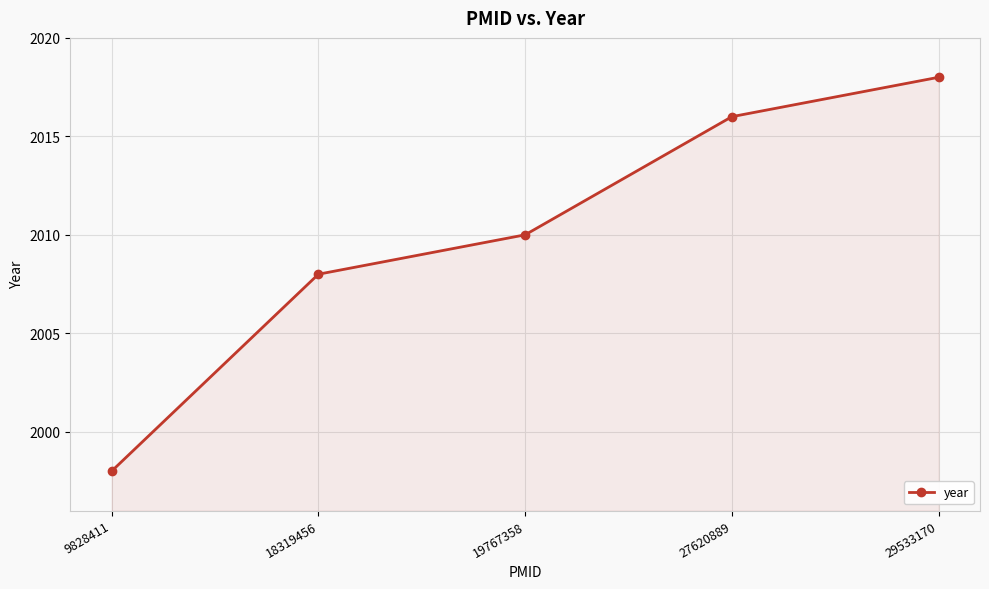

List the labels in order of value, largest first.

29533170, 27620889, 19767358, 18319456, 9828411